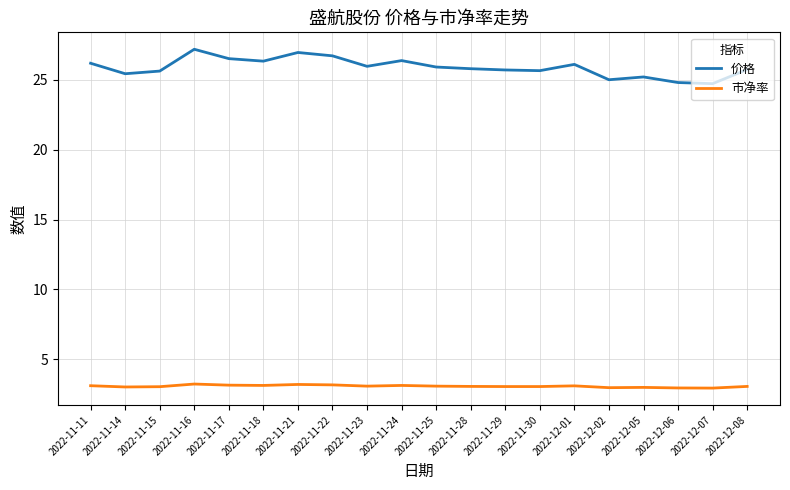

What is the maximum value shown in the chart?

27.2